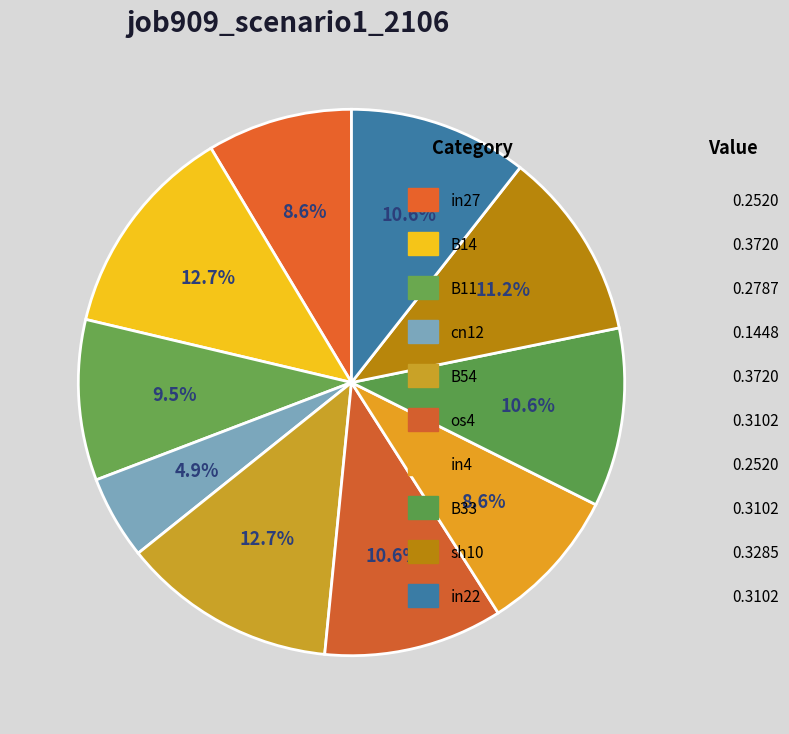

How many segments does this pie chart have?

10